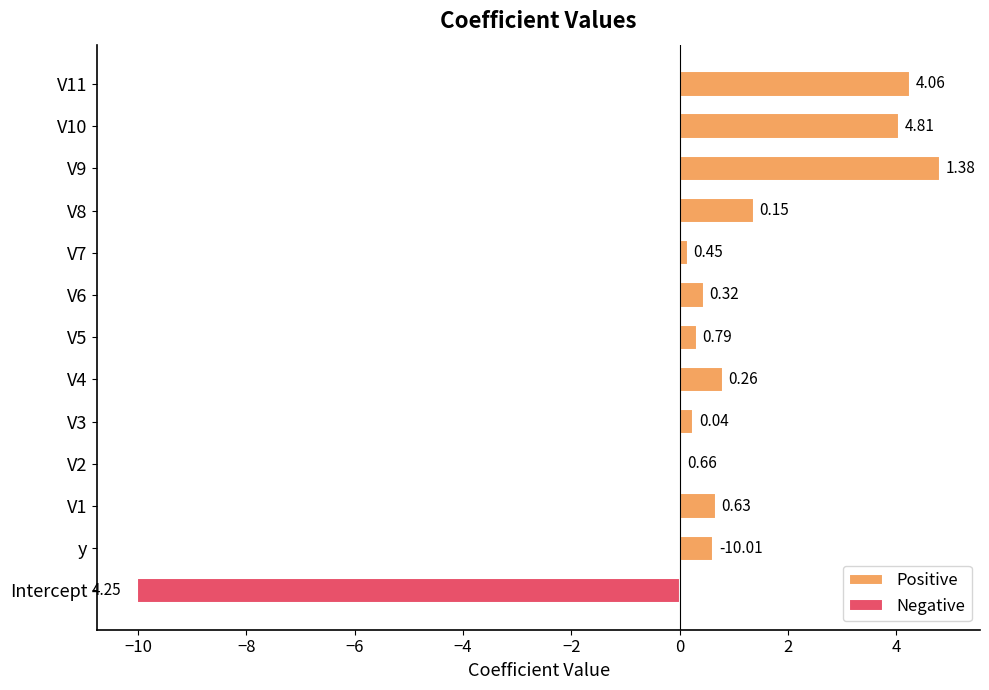

What is the sum of all Positive values?

17.8